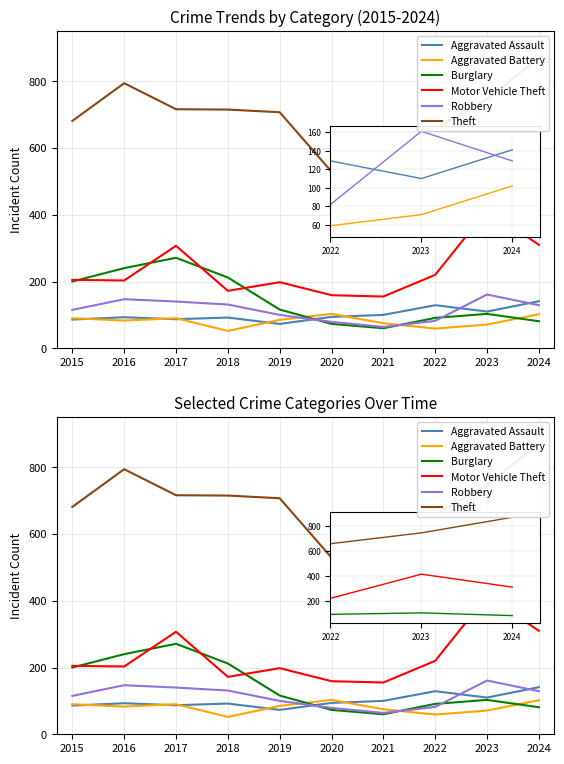

How many interior local peaks does the Motor Vehicle Theft series have?

3